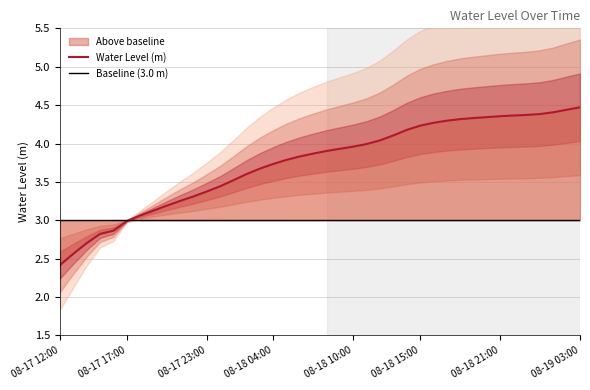

Reading left to right, what are all the values shown in this chart?

2.4	2.6	2.7	2.8	2.9	3.0	3.1	3.1	3.2	3.3	3.3	3.4	3.4	3.5	3.6	3.7	3.7	3.8	3.8	3.9	3.9	3.9	4.0	4.0	4.0	4.1	4.2	4.2	4.3	4.3	4.3	4.3	4.3	4.4	4.4	4.4	4.4	4.4	4.4	4.5